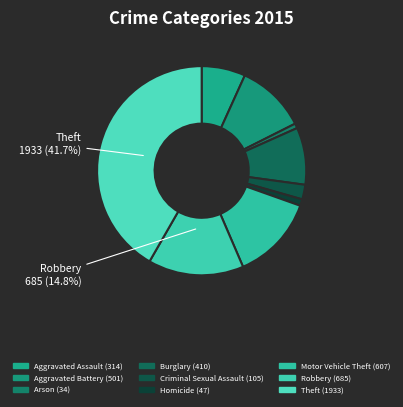

Rank the categories by value from lowest to highest.

Arson, Homicide, Criminal Sexual Assault, Aggravated Assault, Burglary, Aggravated Battery, Motor Vehicle Theft, Robbery, Theft